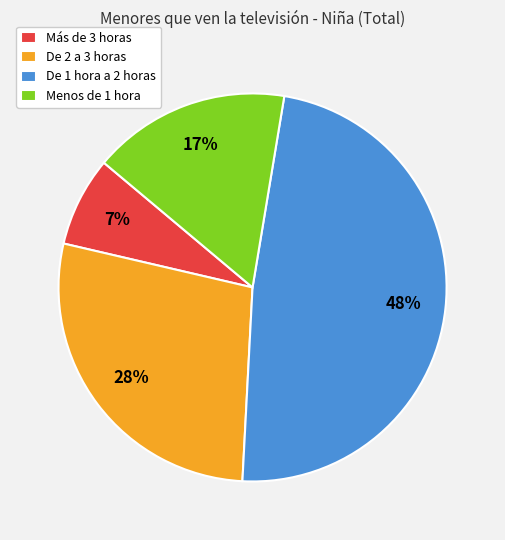

Approximately how many times larger is the value at De 1 hora a 2 horas compared to De 2 a 3 horas?

1.7